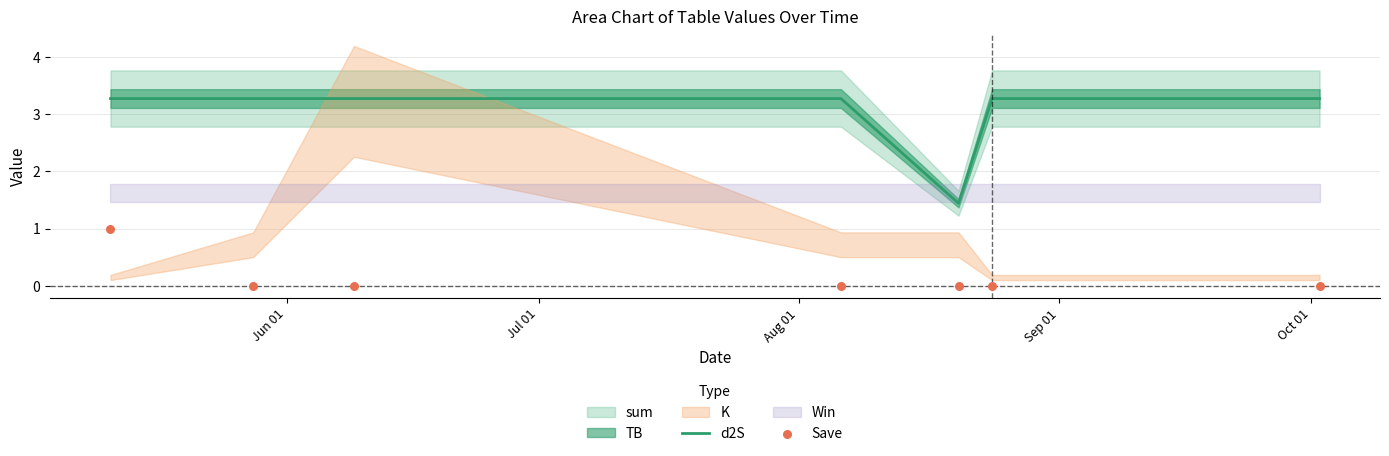

What is the lowest value of the d2S series?

1.4